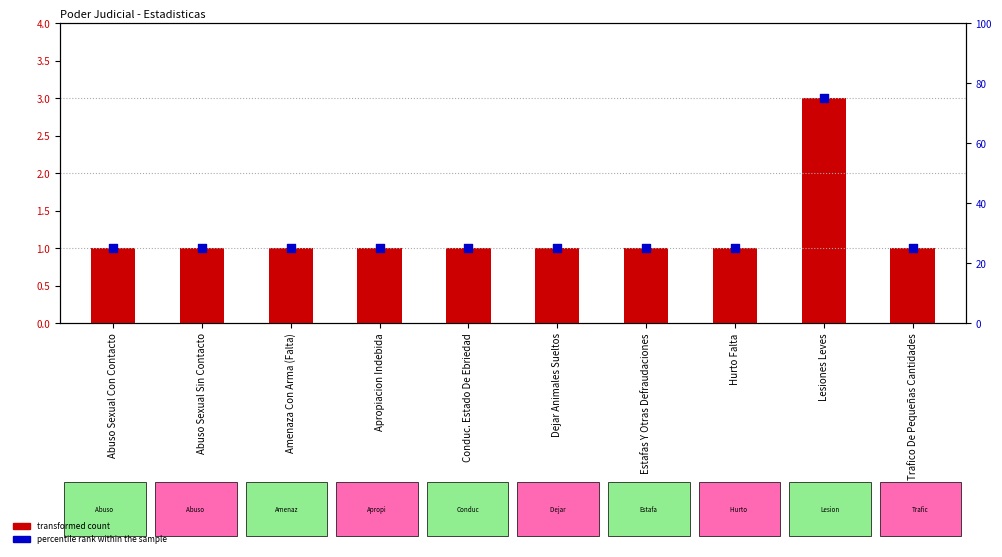

Which series has the largest total across all categories?

percentile rank within the sample